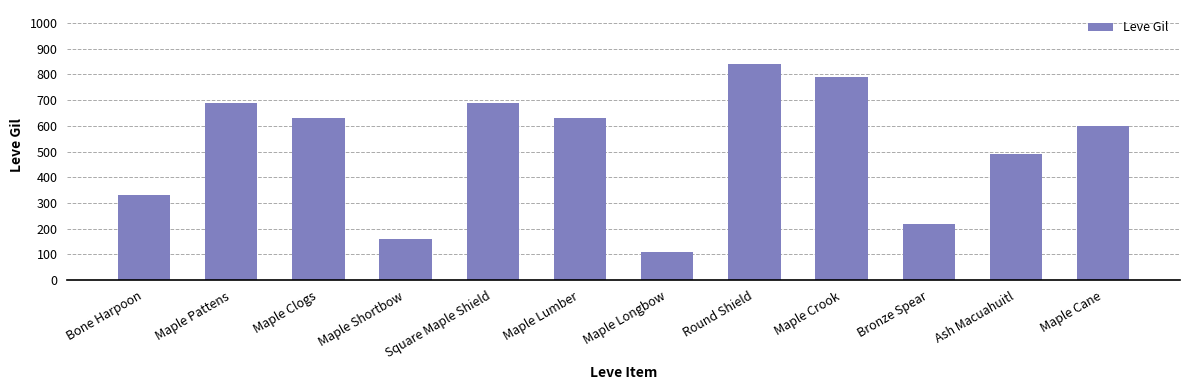

What is the ratio of the value at Square Maple Shield to the value at Bone Harpoon?

2.1